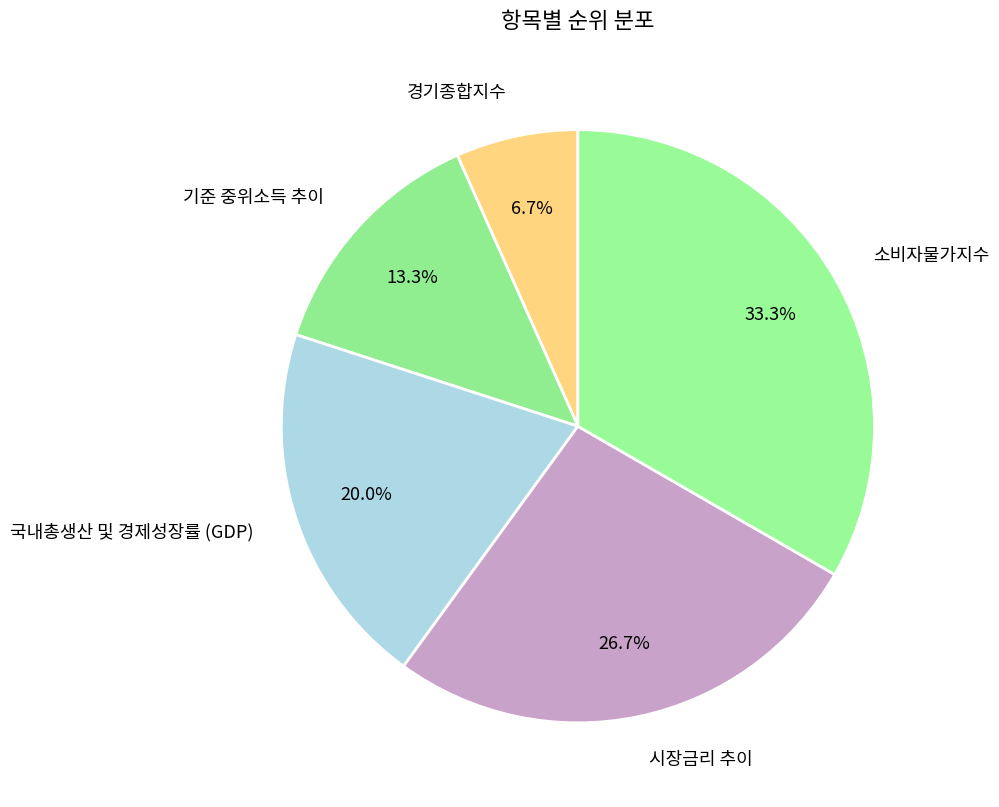

How many segments does this pie chart have?

5